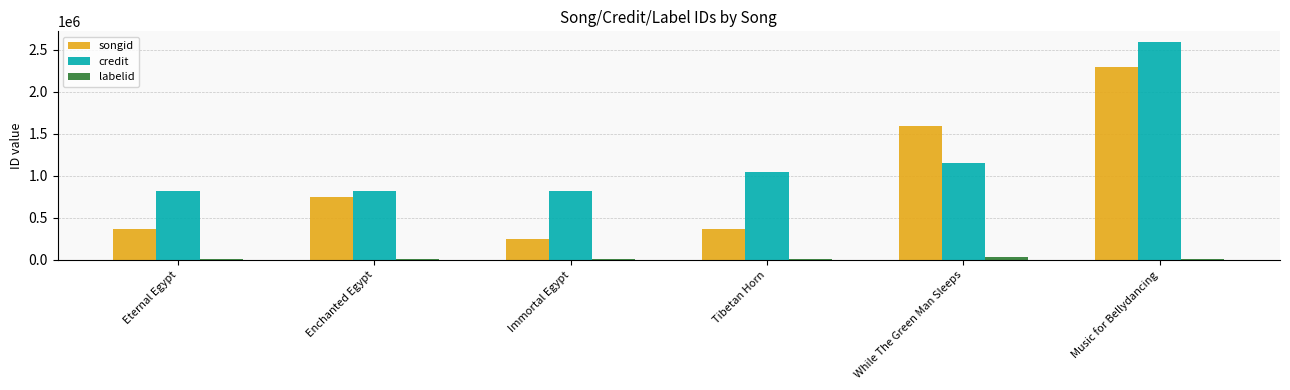

The credit series shows 822166 at Immortal Egypt. True or false?

True